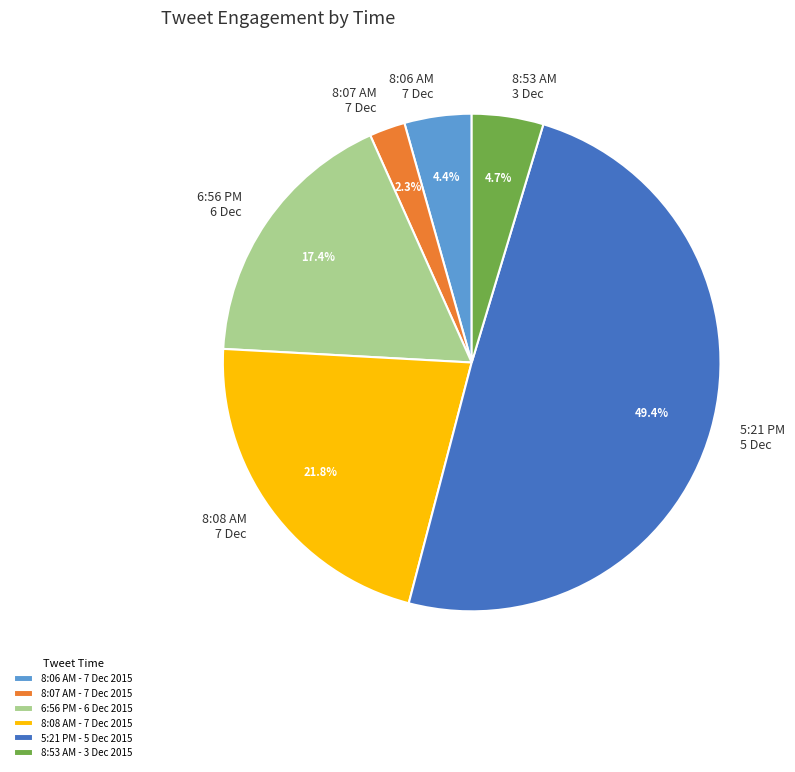

Which has a higher value, 8:07 AM 7 Dec or 8:08 AM 7 Dec?

8:08 AM 7 Dec